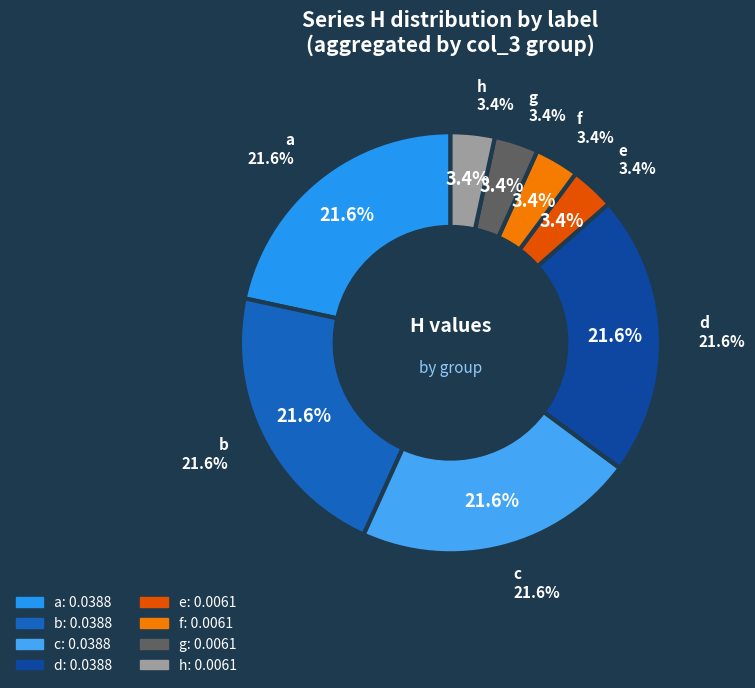

Is 5 the majority of the pie?

No